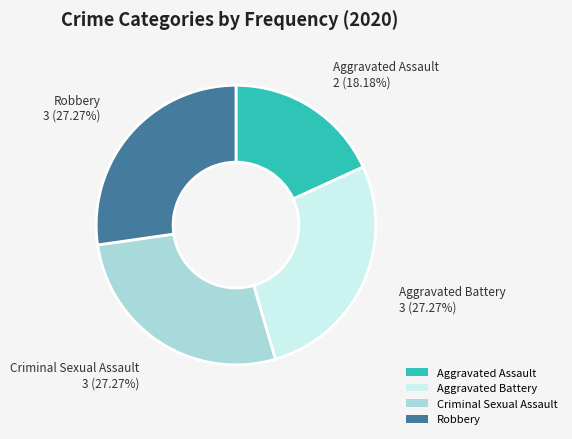

Do Criminal Sexual Assault and Aggravated Battery together represent more than half of the pie?

Yes